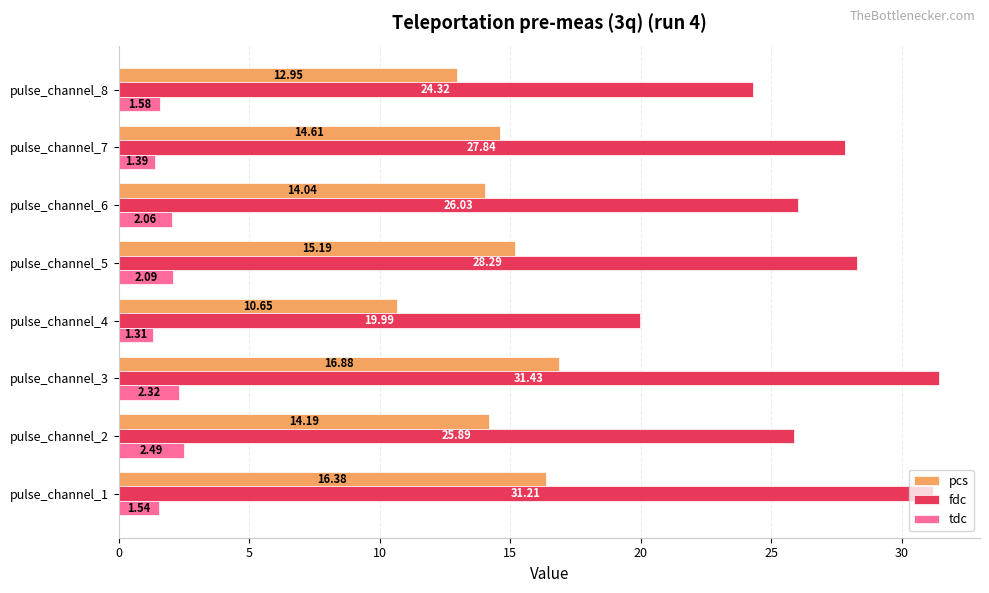

Between pulse_channel_2 and pulse_channel_5, which series saw the biggest shift?

fdc